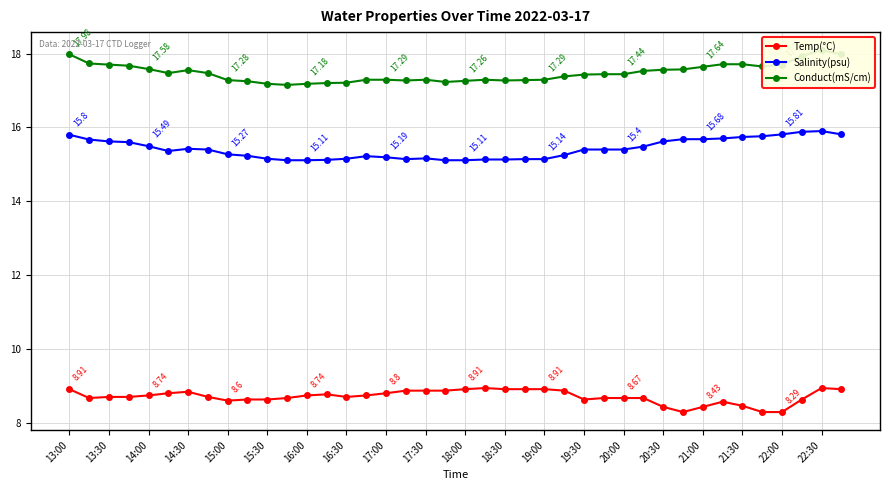

True or false: Salinity(psu) and Temp(°C) cross at least once.

False